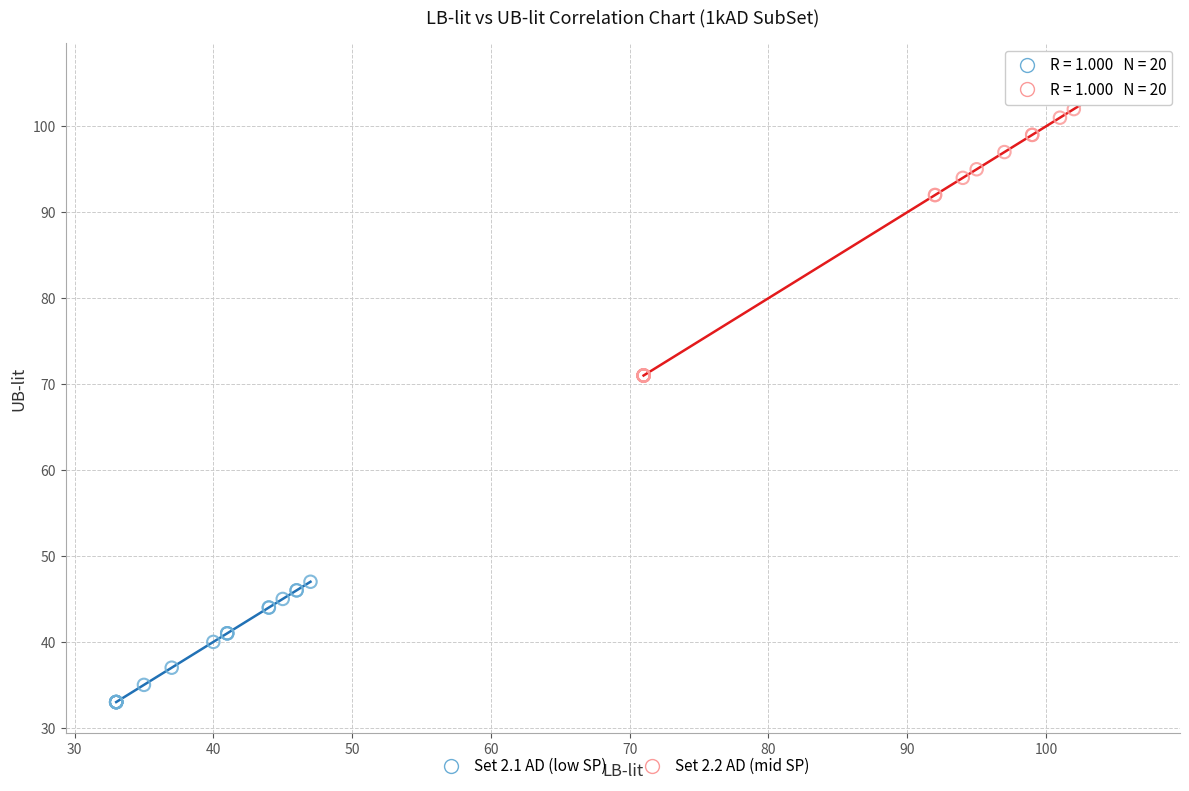

Which series has the widest spread of Y values?

Set 2.2 AD (mid SP)